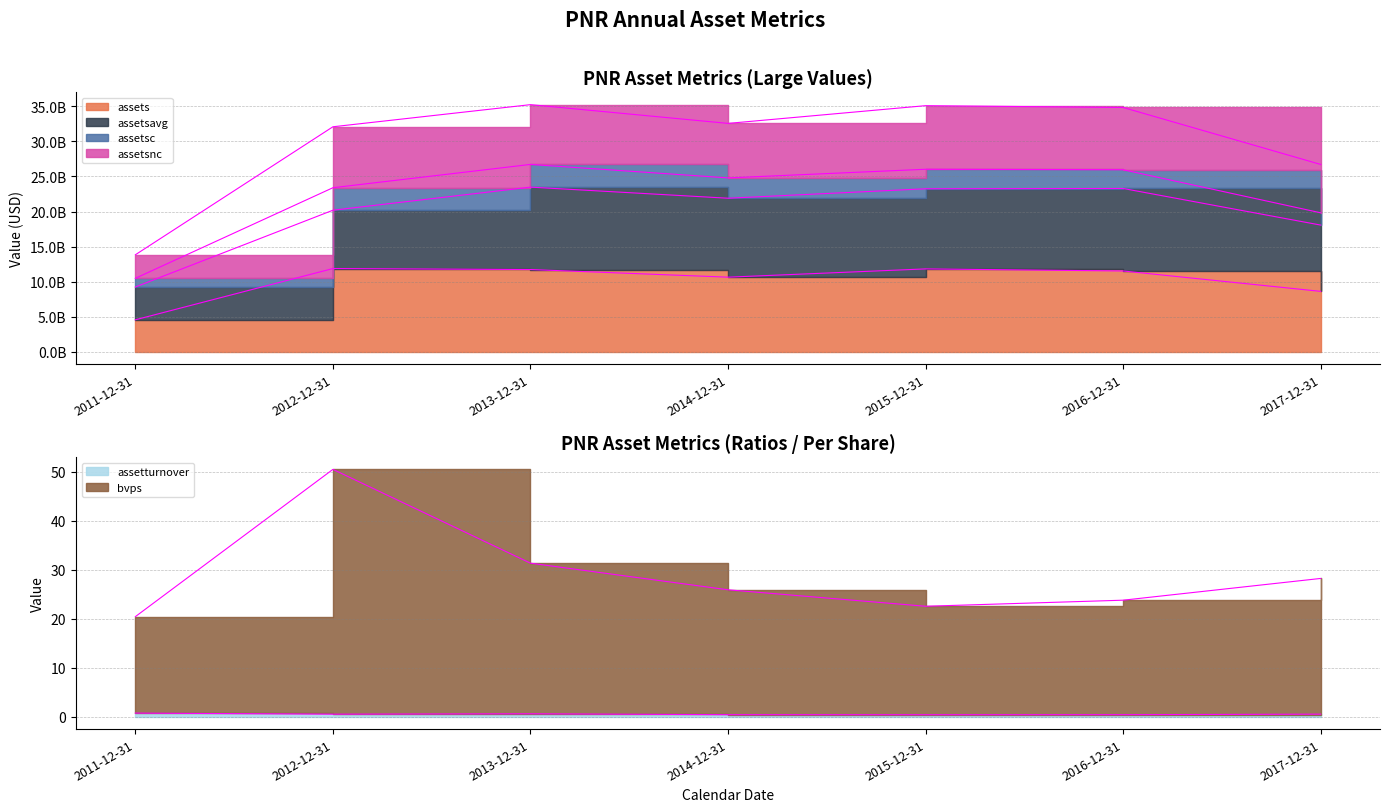

What position from the right is 2017-12-31?

1